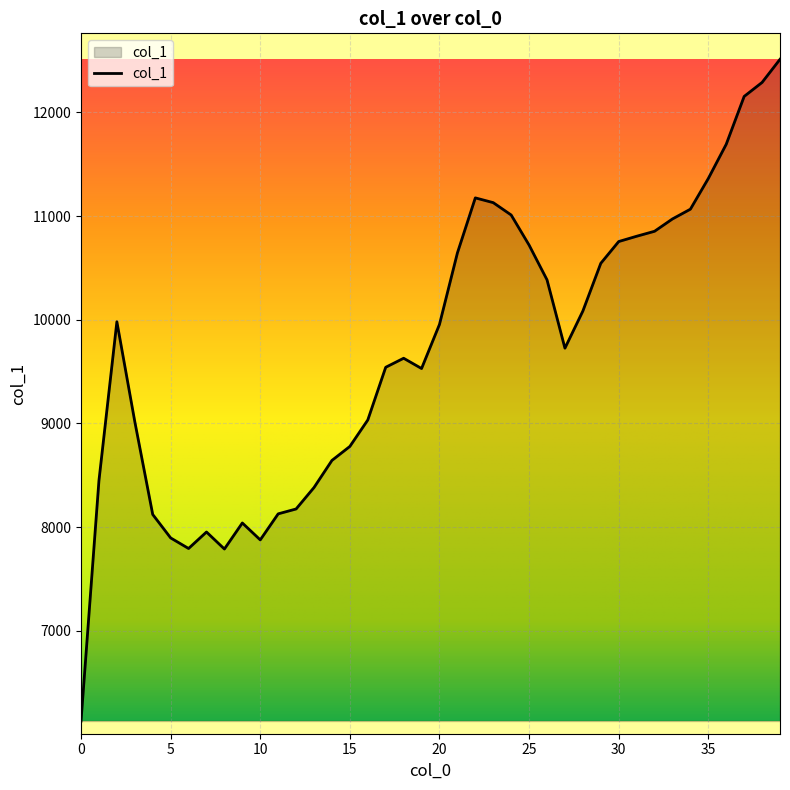

How many lines are shown in the chart?

1